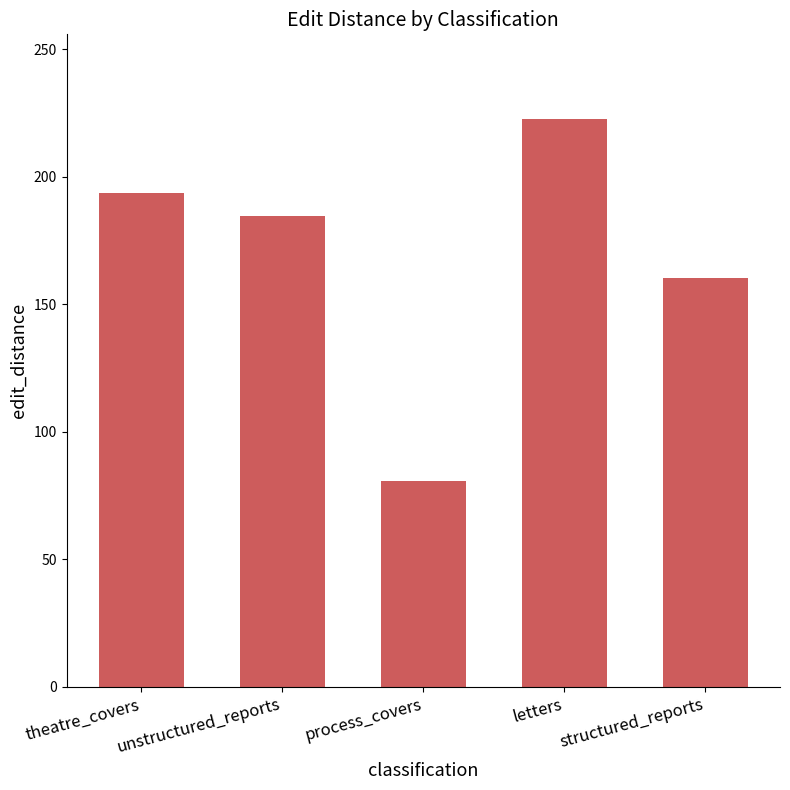

How many data points are above 184?

3